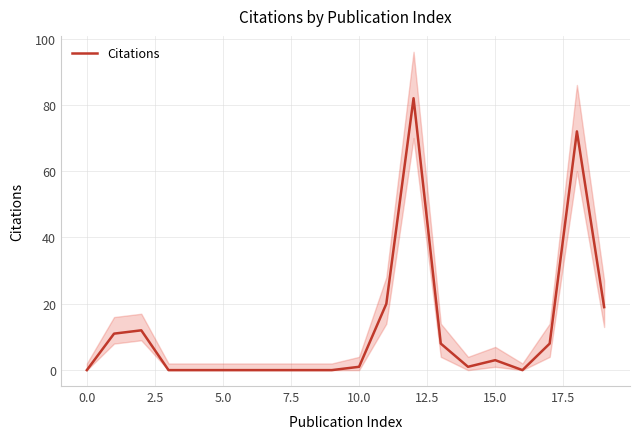

What is the label of the 8th point from the right?

12